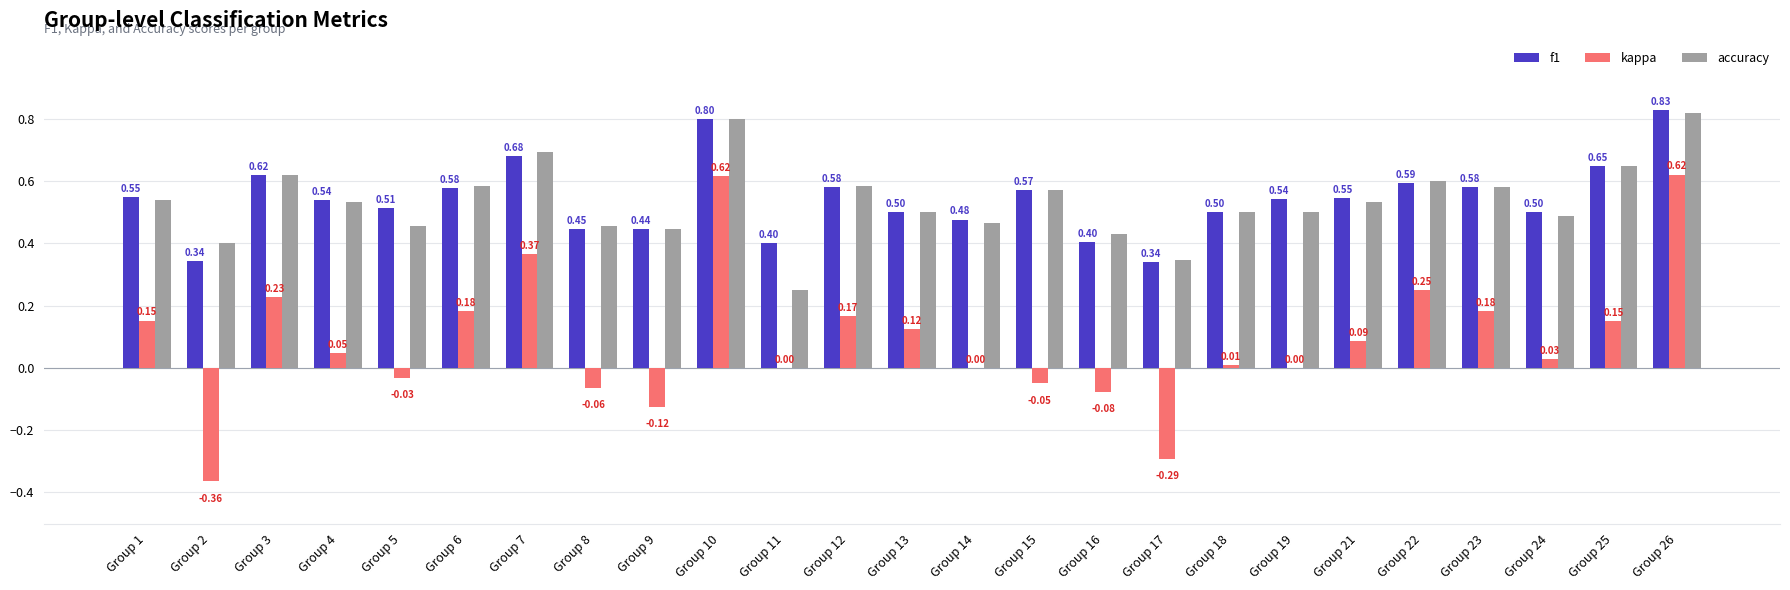

Is the value of accuracy at Group 22 greater than the value of f1 at Group 16?

Yes